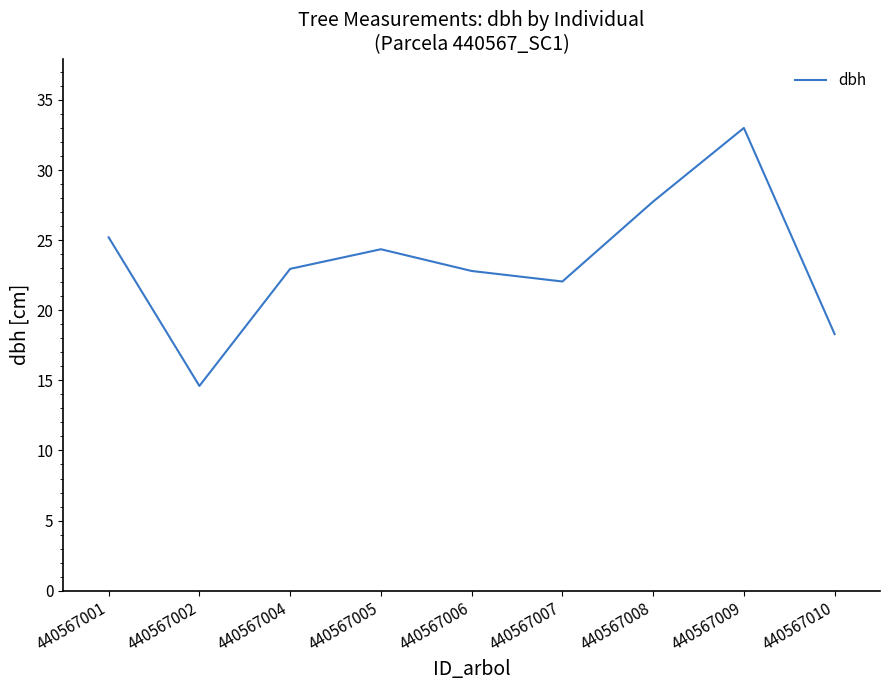

What is the average value?

23.4